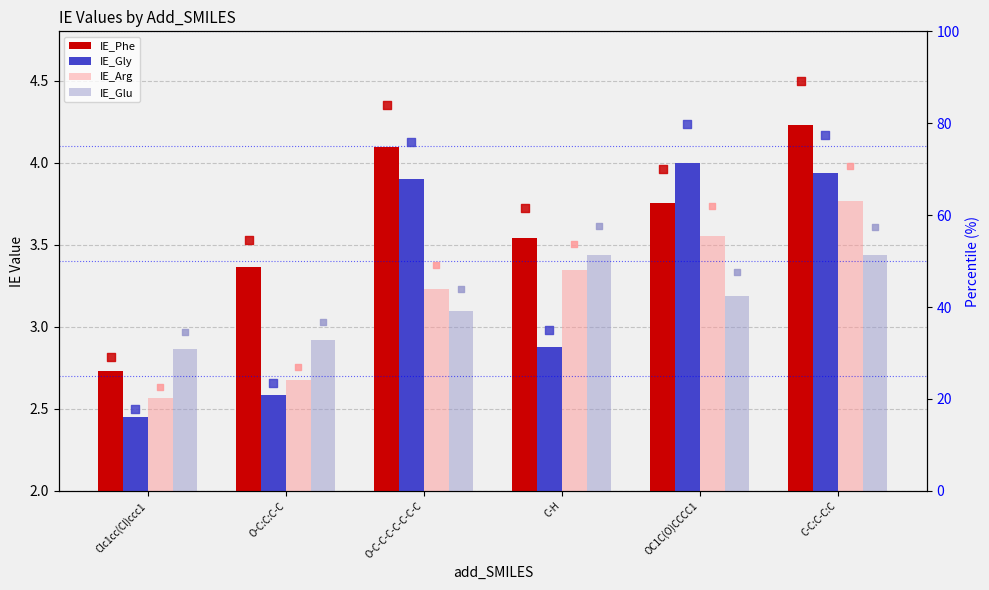

Is the value of IE_Phe at C-C:C-C:C greater than the value of IE_Gly at Clc1cc(Cl)ccc1?

Yes